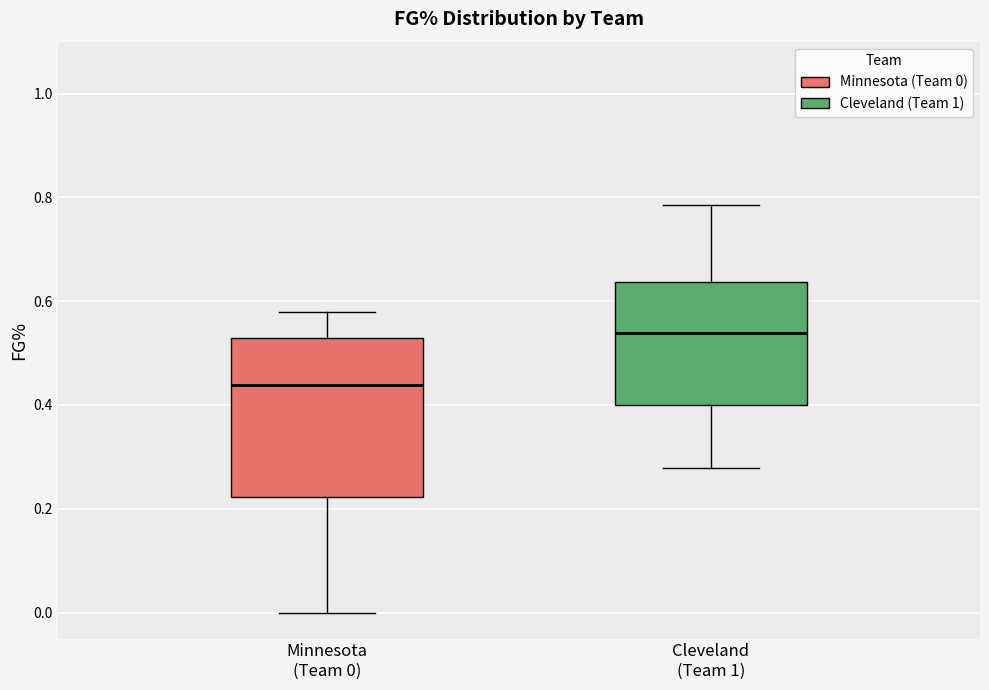

Which box's median line is the highest?

Cleveland (Team 1)